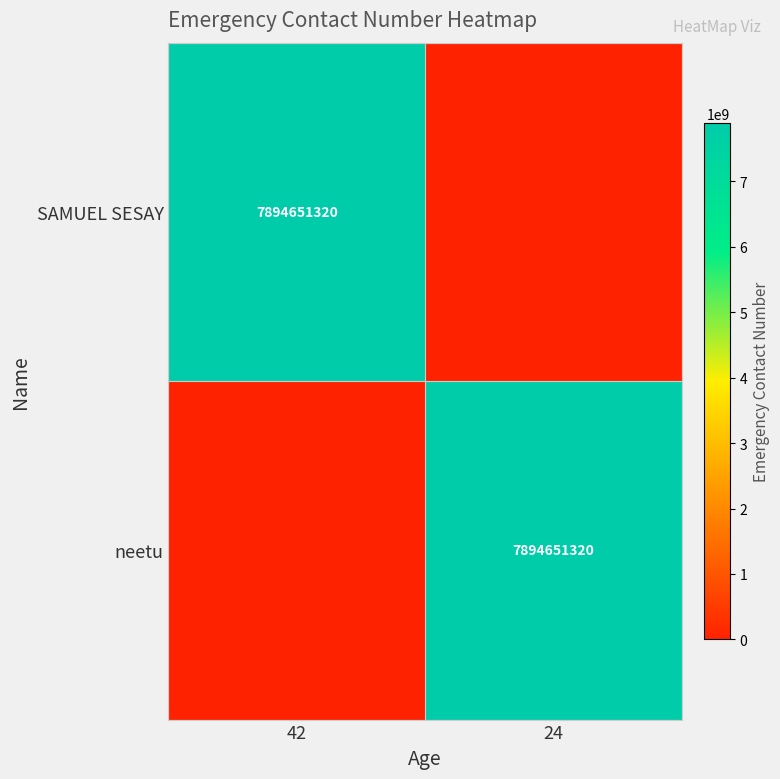

What is the total value across all series at 24?

7894651320